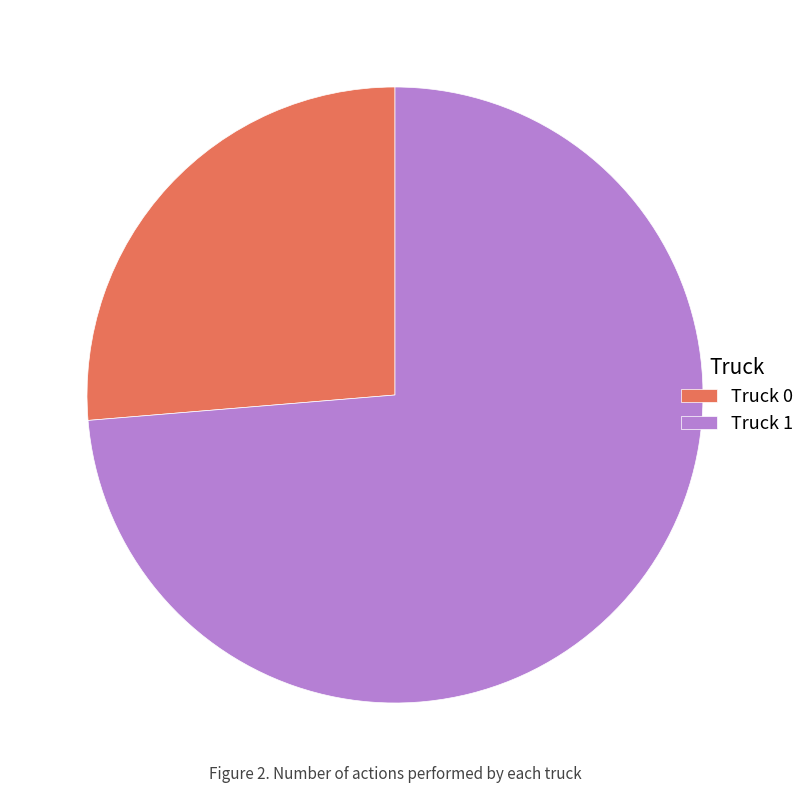

Rank the categories by value from highest to lowest.

Truck 1, Truck 0